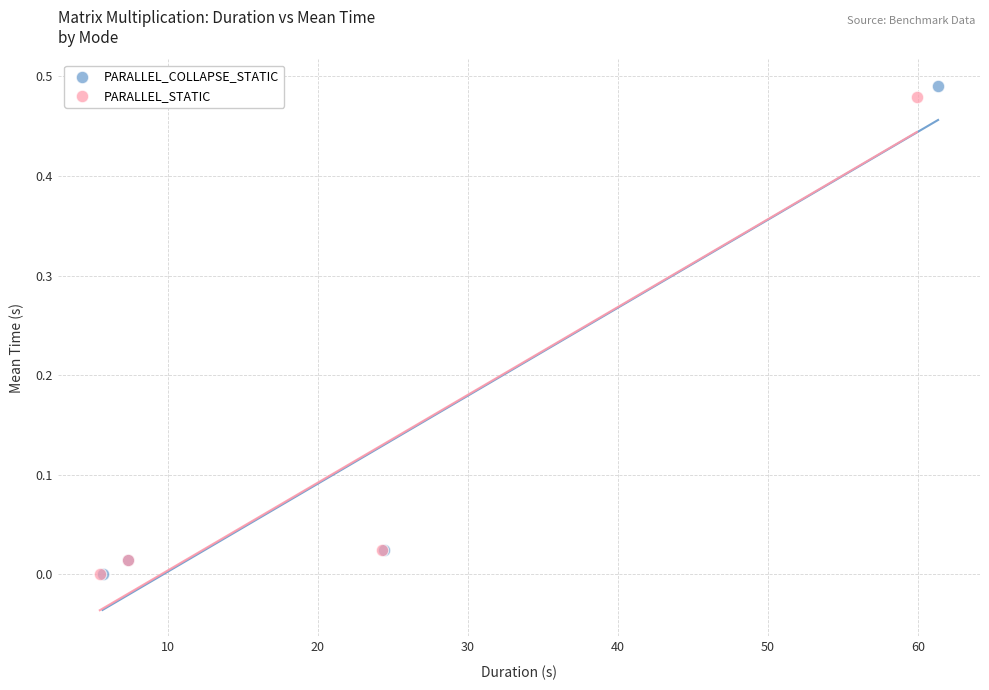

Which series contains the highest Y value?

PARALLEL_COLLAPSE_STATIC